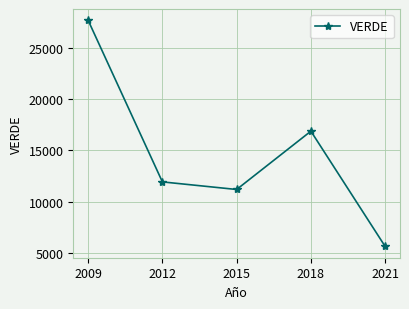

Which category has the lowest value across all series?

2021